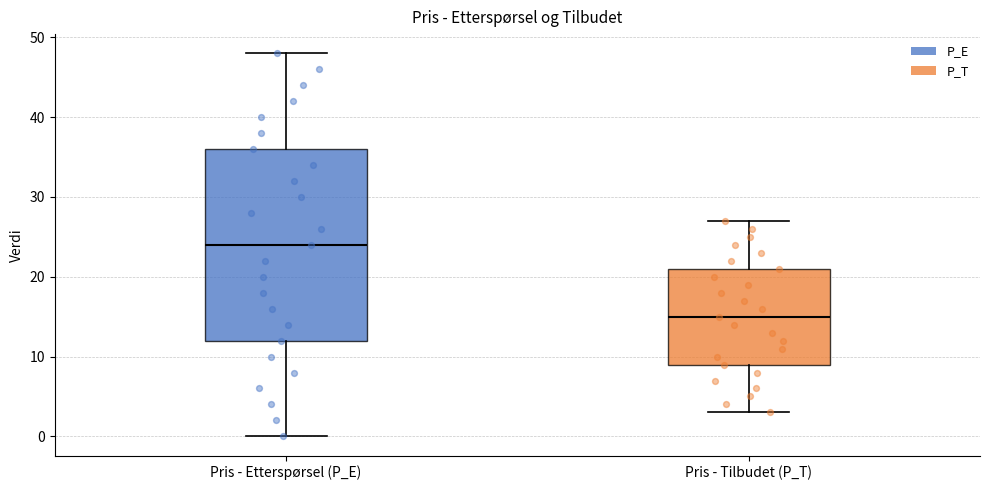

Which box's median line is the highest?

Pris - Etterspørsel (P_E)